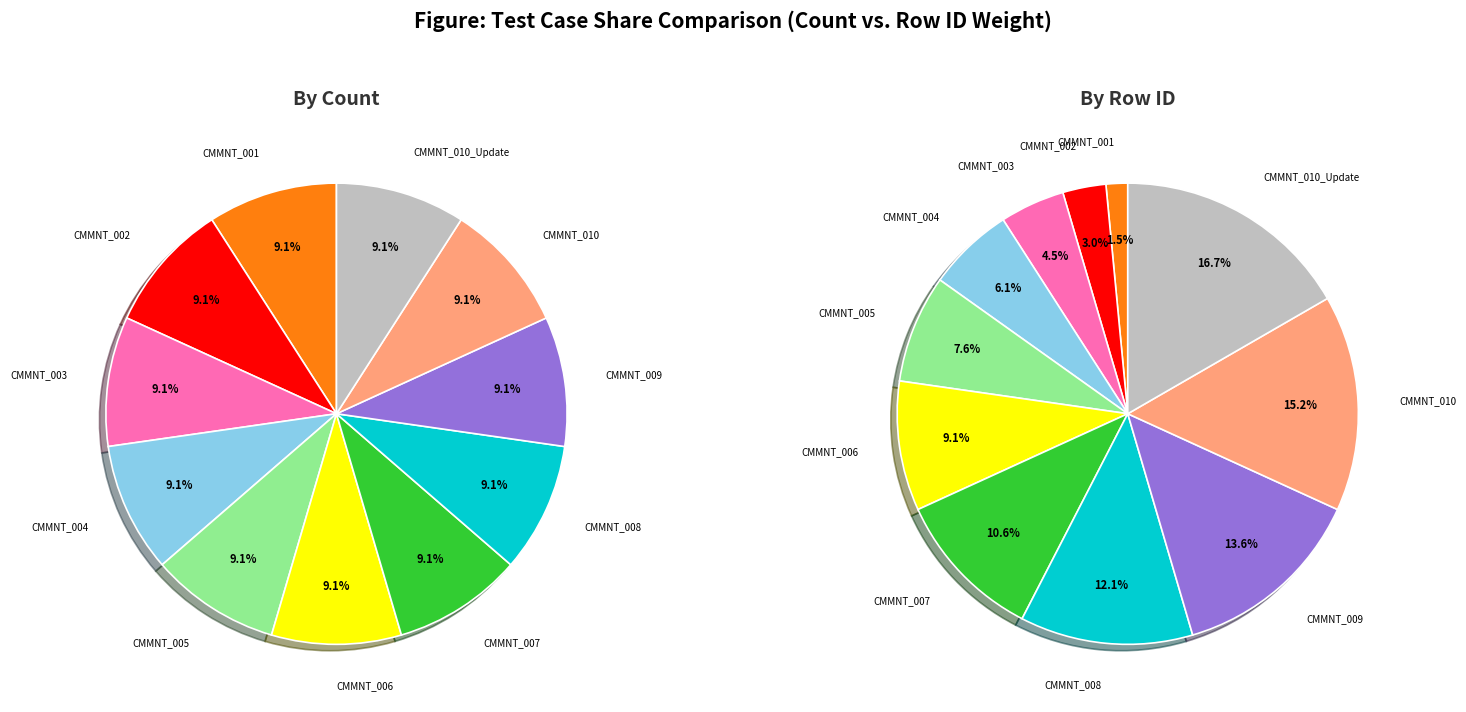

Is there any slice that represents more than half of the pie?

No